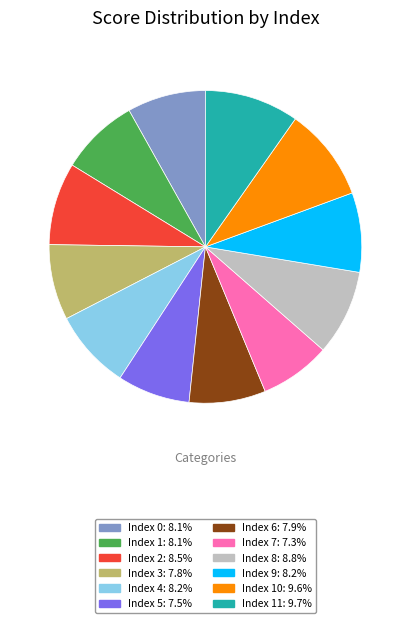

Is there any slice that represents more than half of the pie?

No